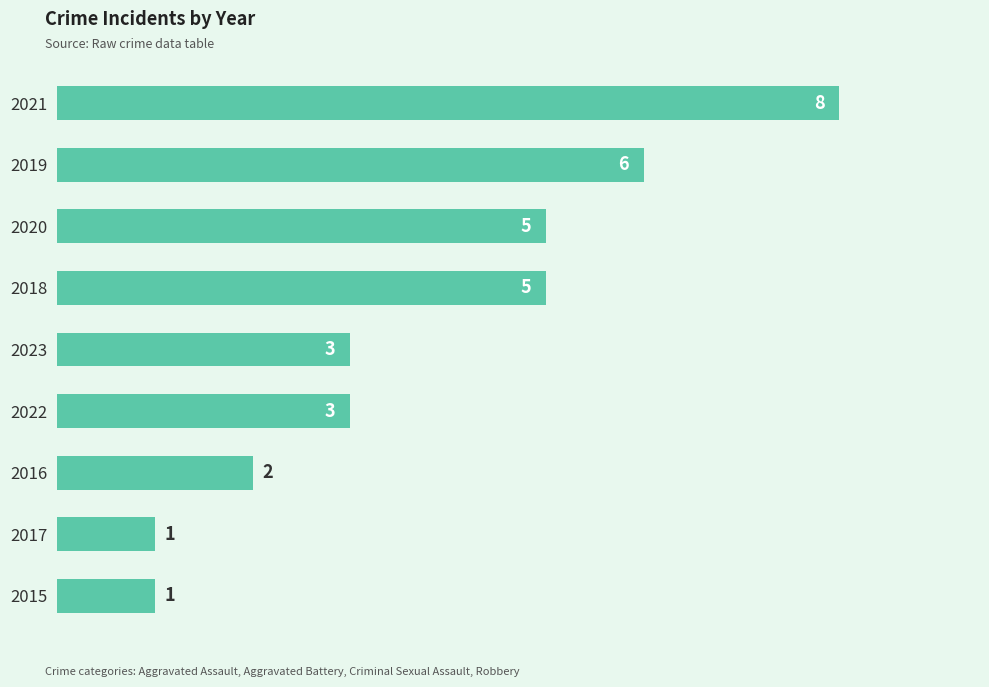

What is the maximum value shown in the chart?

8